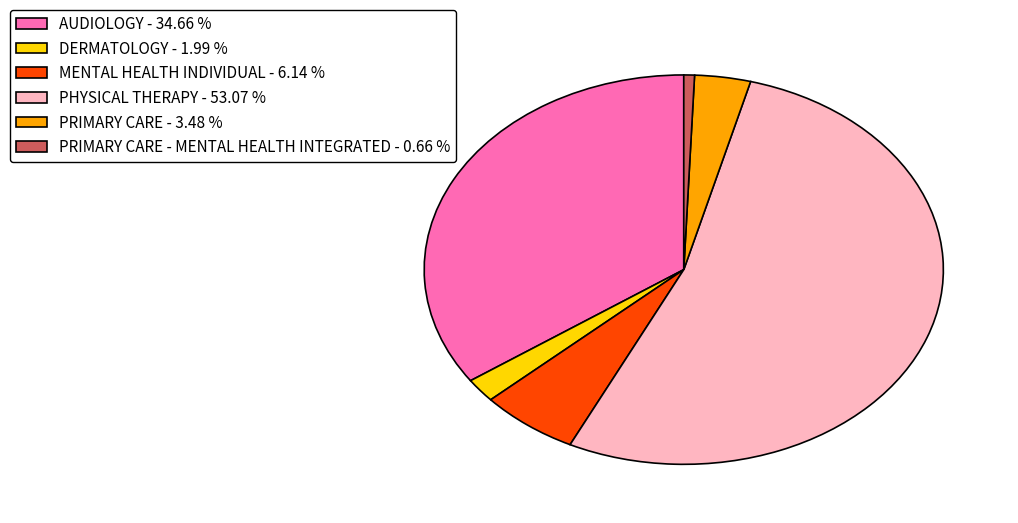

Is there a majority slice in this chart?

Yes